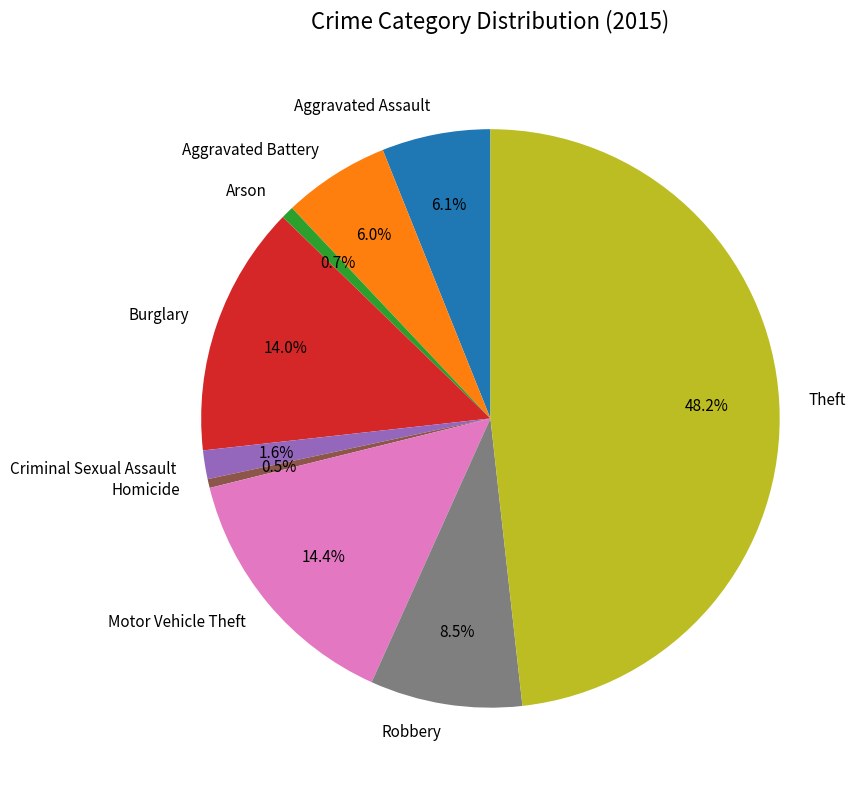

Is Theft the majority of the pie?

No